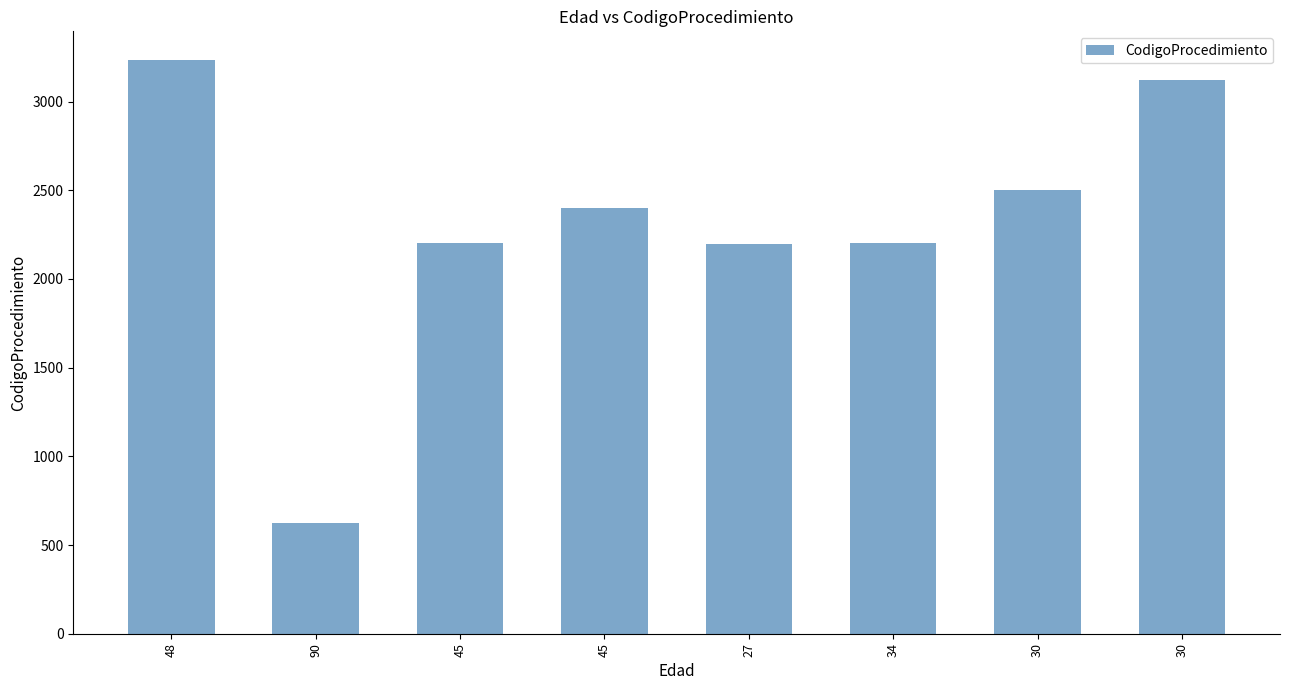

Approximately how many times larger is the value at 45 compared to 30?

0.9